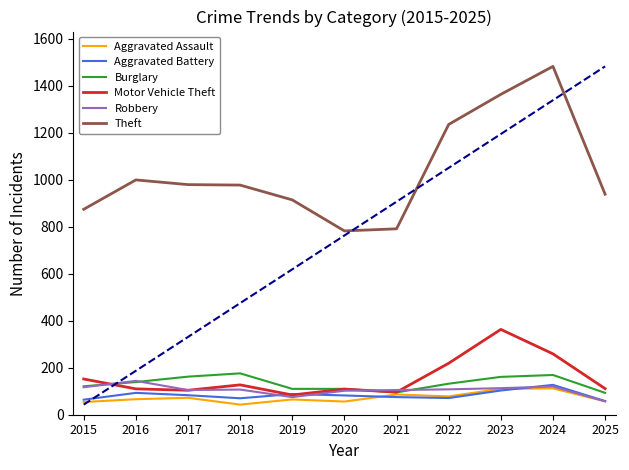

Between 2015 and 2024, which is larger?

2024